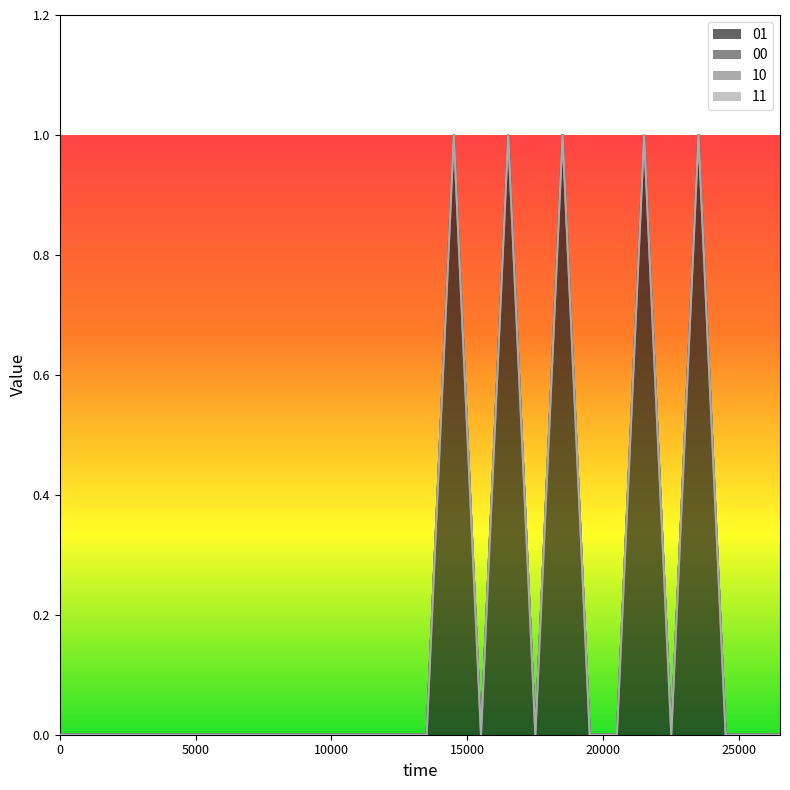

At 5500, list the series in order from smallest to largest.

00, 01, 10, 11